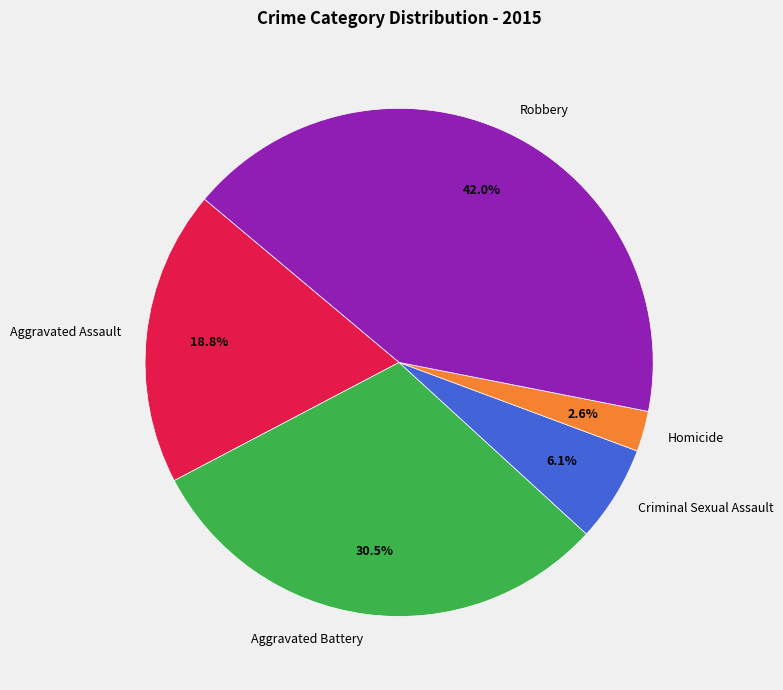

To the nearest percent, what portion does Homicide represent?

3%